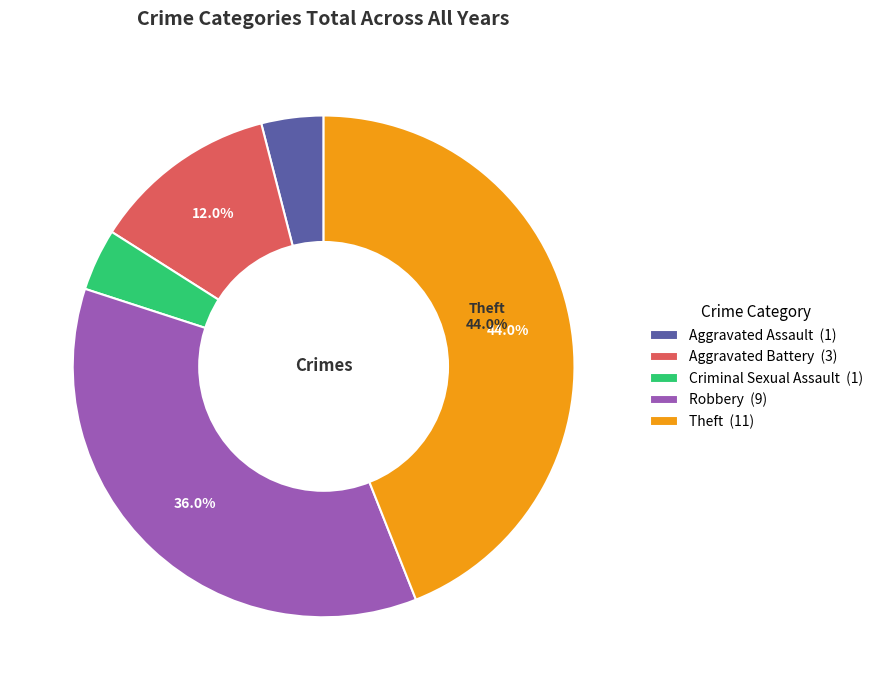

What percentage is NOT represented by Robbery (9)?

64.0%